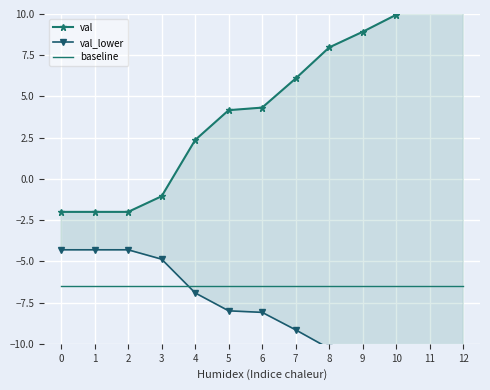

Which has a higher value, 1 or 4?

4